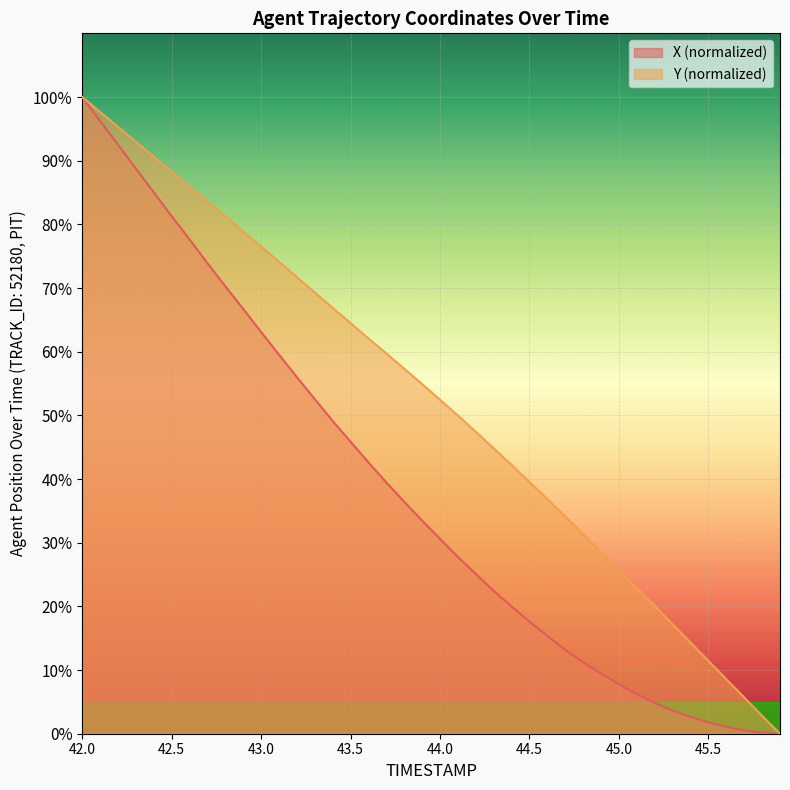

What is the sum of the Y values at 44.0 and 45.4?

66.8